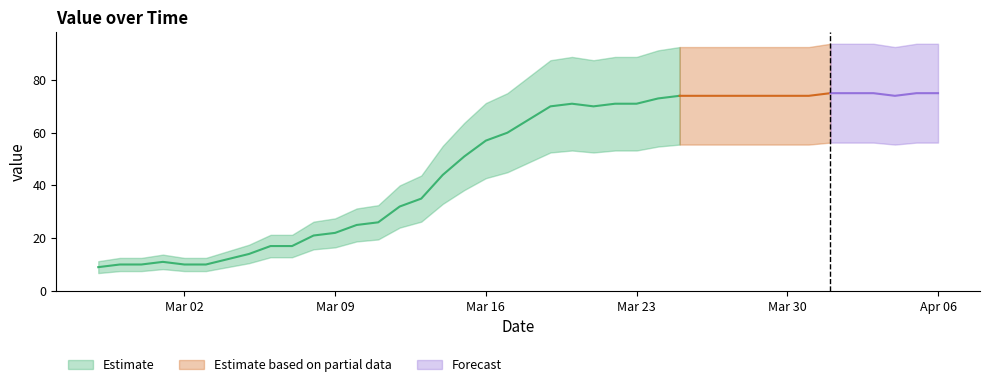

Reading left to right, transcribe all the data shown in this chart.

2020-02-27=9	2020-02-28=10	2020-02-29=10	2020-03-01=11	2020-03-02=10	2020-03-03=10	2020-03-04=12	2020-03-05=14	2020-03-06=17	2020-03-07=17	2020-03-08=21	2020-03-09=22	2020-03-10=25	2020-03-11=26	2020-03-12=32	2020-03-13=35	2020-03-14=44	2020-03-15=51	2020-03-16=57	2020-03-17=60	2020-03-18=65	2020-03-19=70	2020-03-20=71	2020-03-21=70	2020-03-22=71	2020-03-23=71	2020-03-24=73	2020-03-25=74	2020-03-26=74	2020-03-27=74	2020-03-28=74	2020-03-29=74	2020-03-30=74	2020-03-31=74	2020-04-01=75	2020-04-02=75	2020-04-03=75	2020-04-04=74	2020-04-05=75	2020-04-06=75